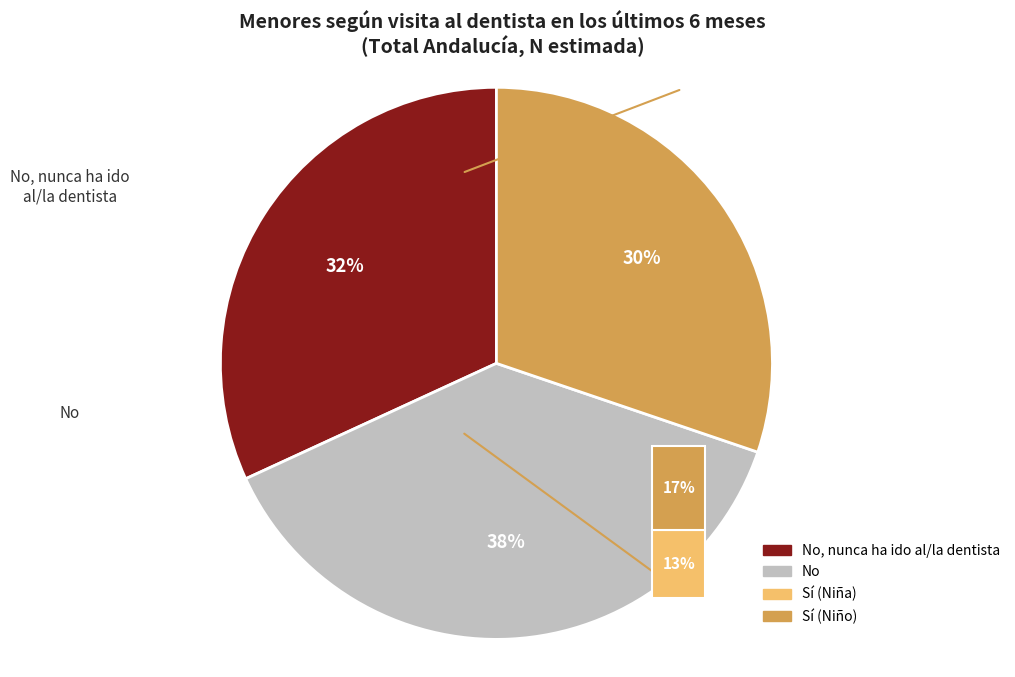

Does any single category account for the majority?

No